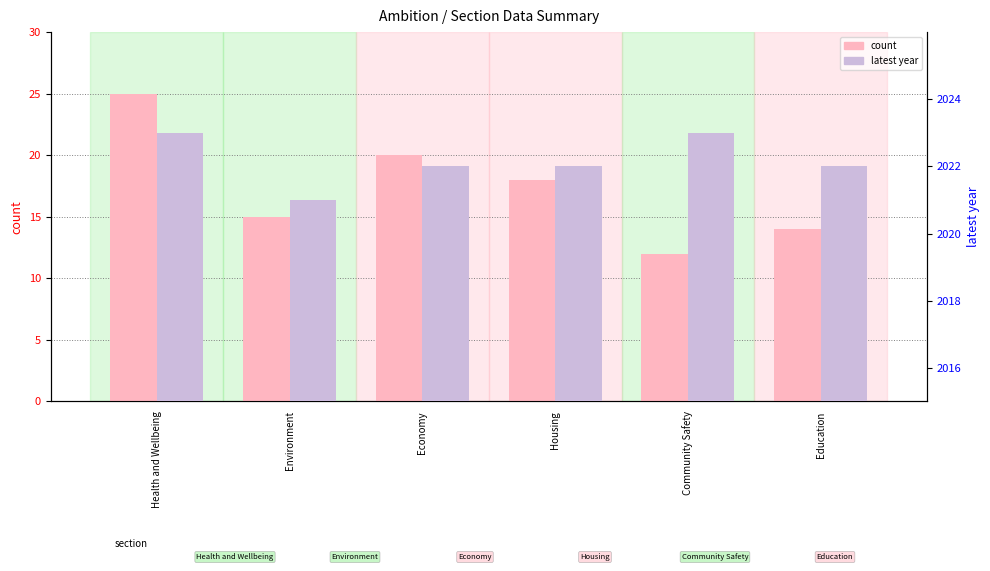

Reading left to right, what are all the values shown in this chart?

count: 25	15	20	18	12	14
latest year: 2023	2021	2022	2022	2023	2022